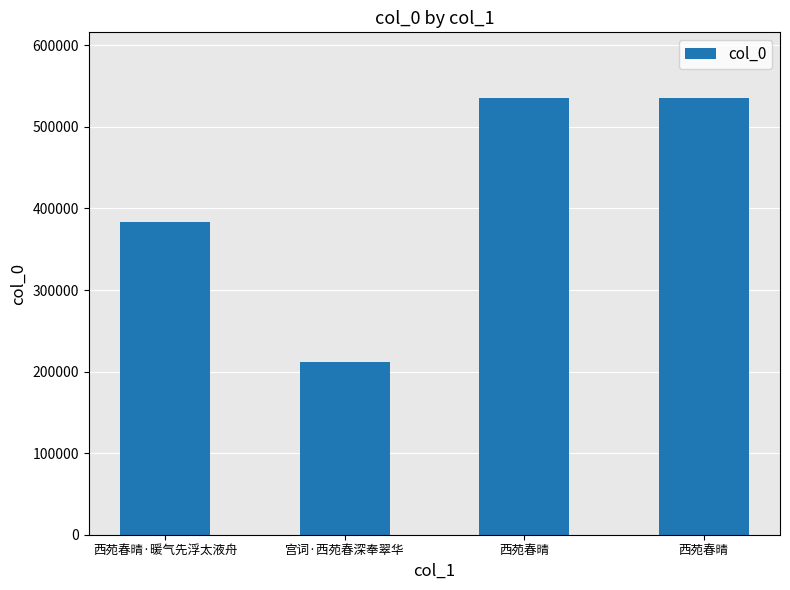

Rank the categories by value from highest to lowest.

西苑春晴, 西苑春晴, 西苑春晴·暖气先浮太液舟, 宫词·西苑春深奉翠华